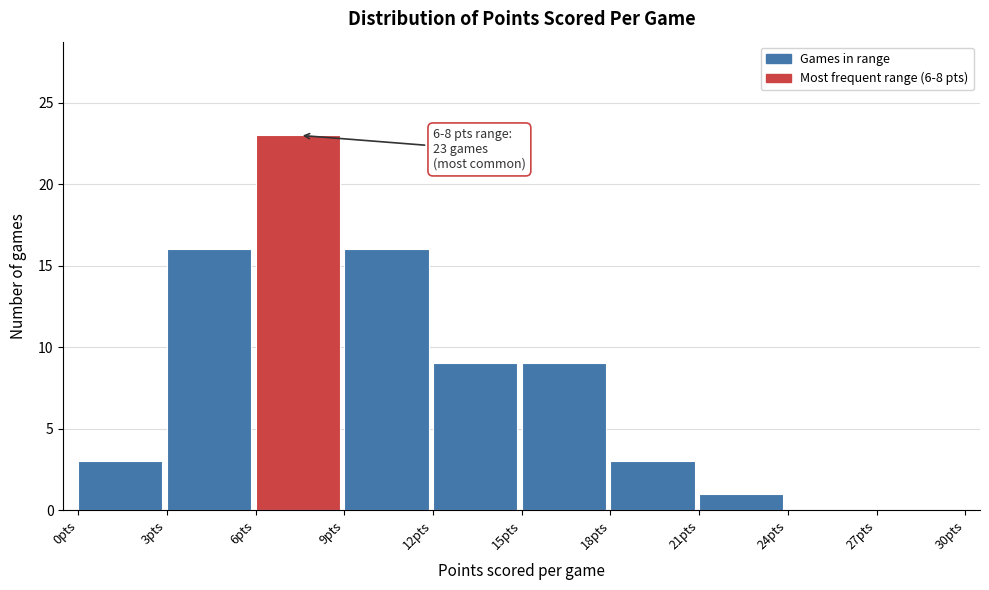

Which range on the x-axis has the tallest bar?

6 to 9